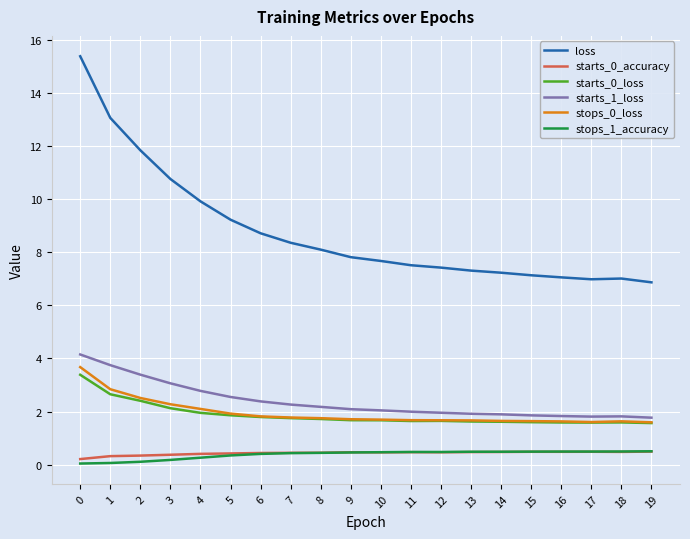

What is the difference between the highest and lowest values at 9?

7.4